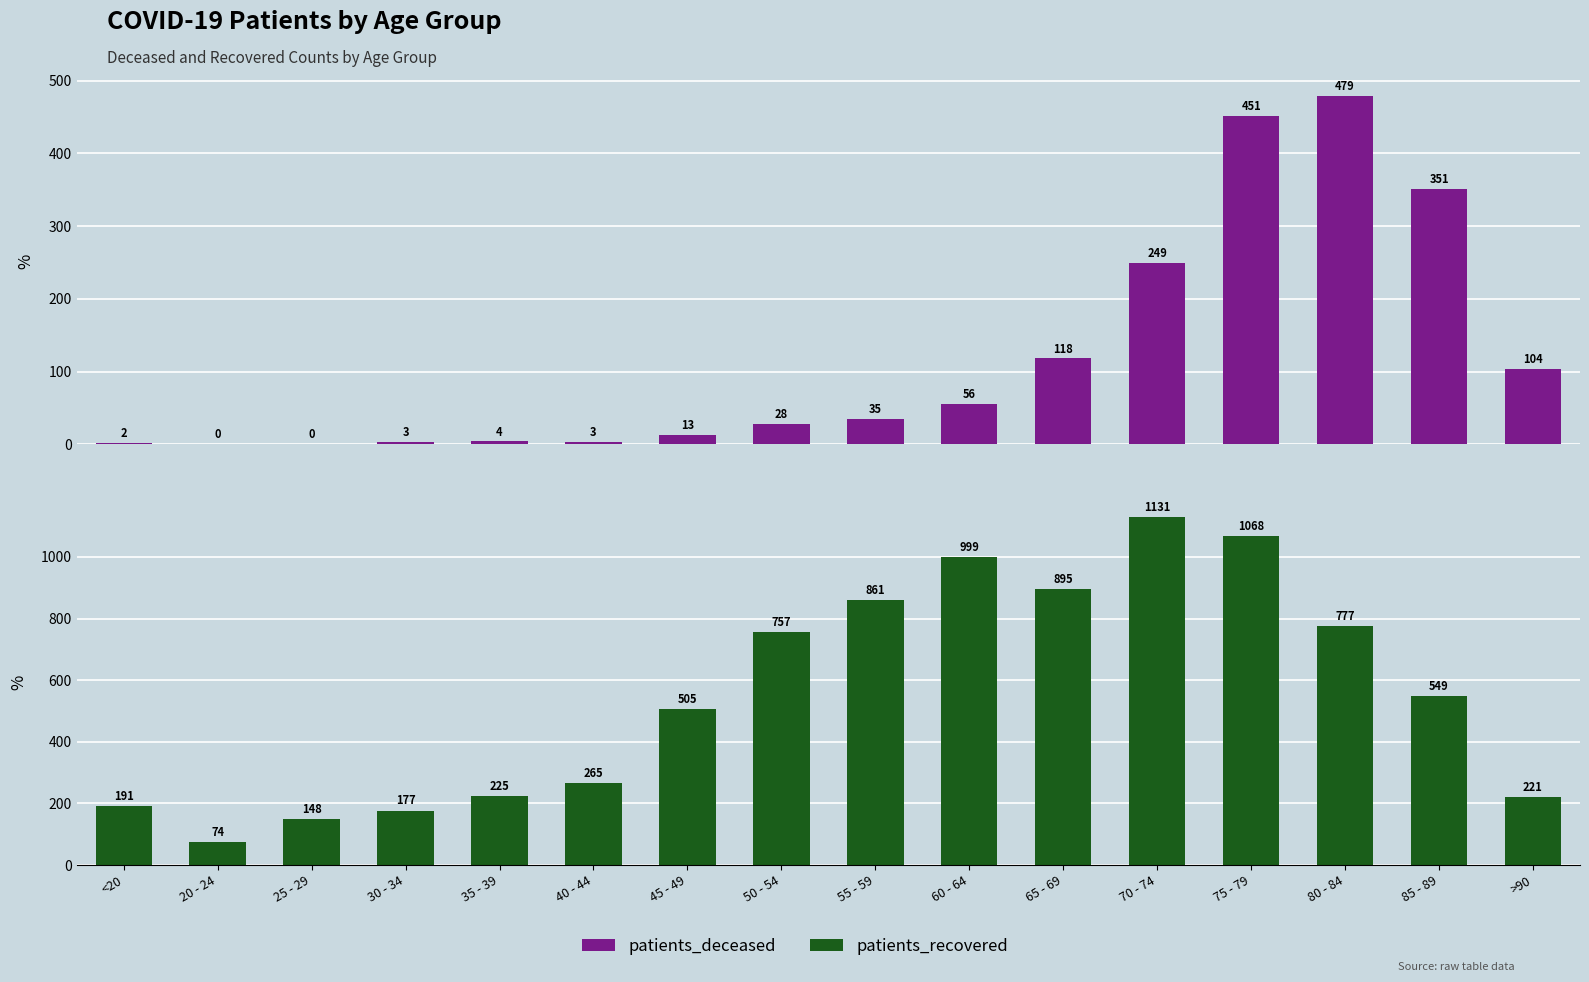

Is the value of patients_deceased at 60 - 64 greater than the value of patients_recovered at 70 - 74?

No